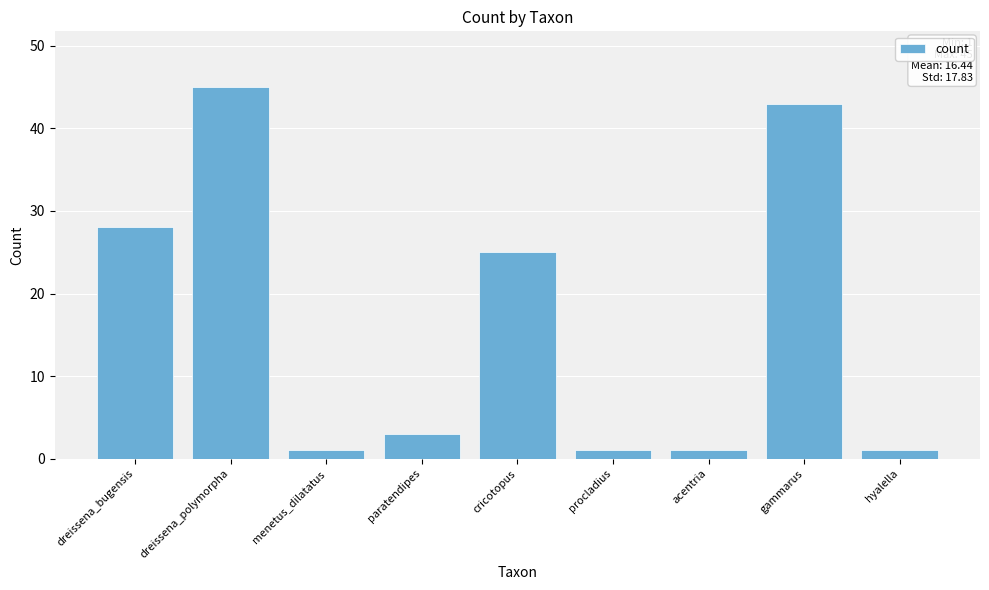

Where is the data nearest to the value 23?

cricotopus